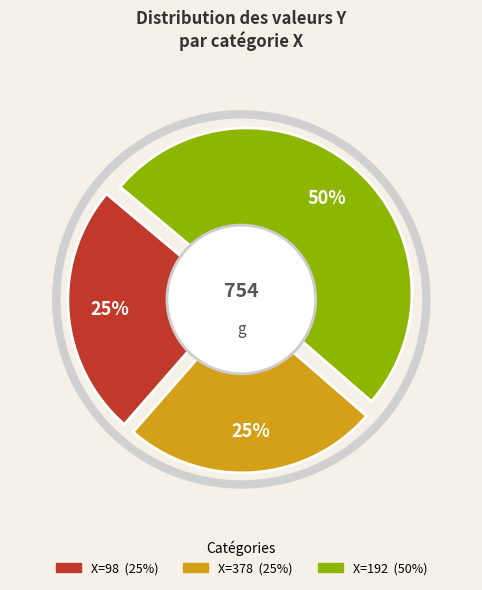

Which slice is the smallest?

98